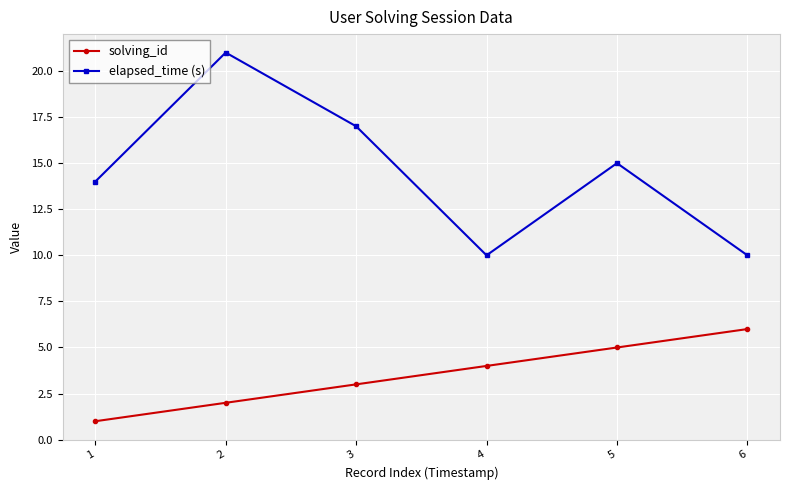

What is the approximate value of solving_id at 3?

3